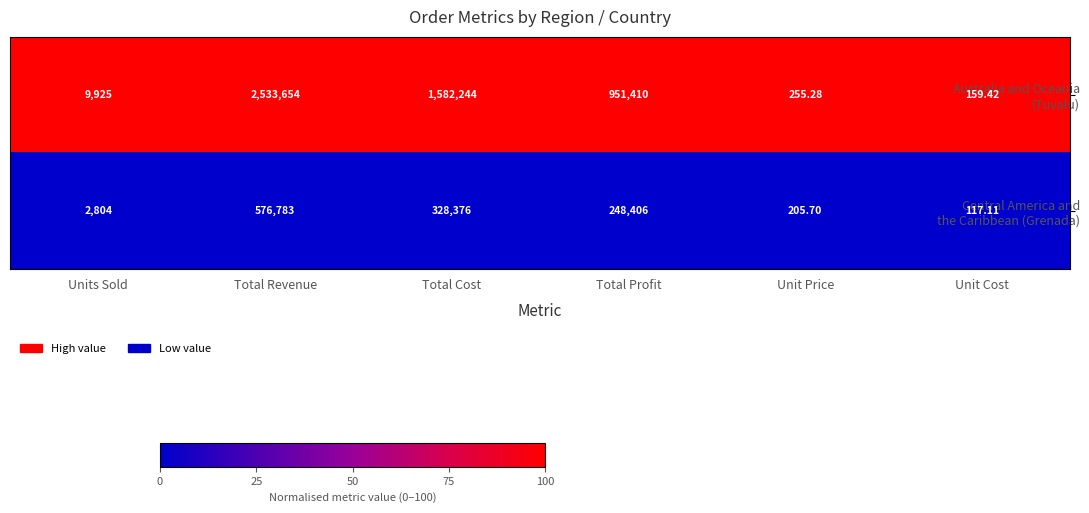

At which category is the sum across all series the highest?

Total Revenue